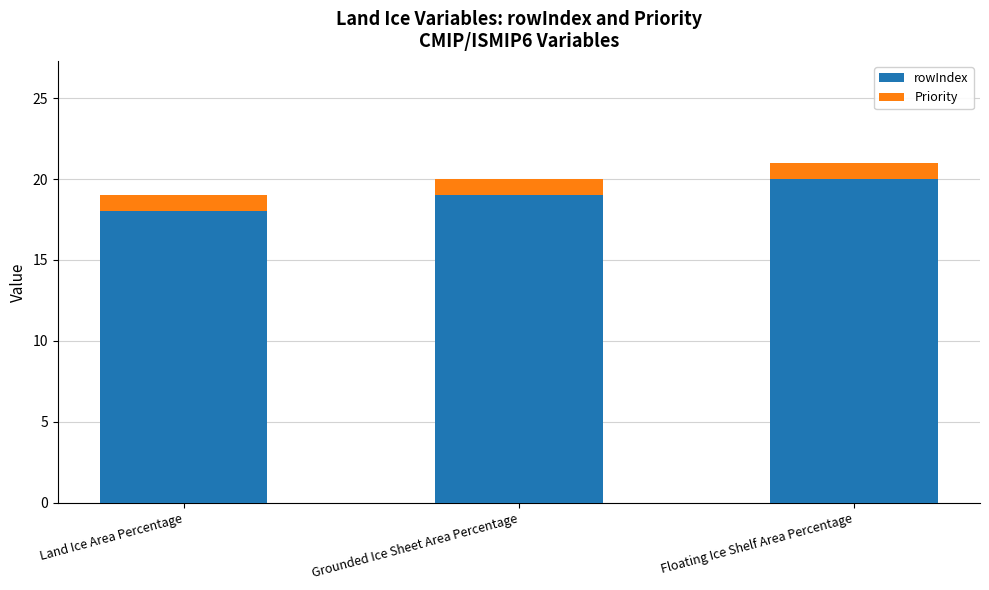

Is it true that rowIndex equals 34 at Grounded Ice Sheet Area Percentage?

False